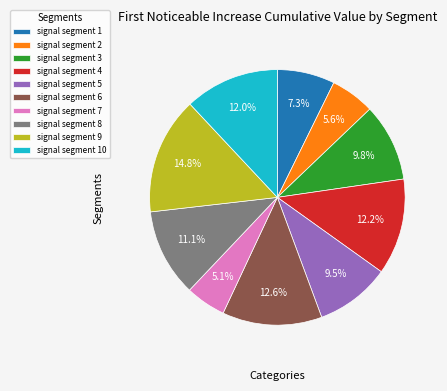

Is the sum of signal segment 2 and signal segment 10 greater than half?

No